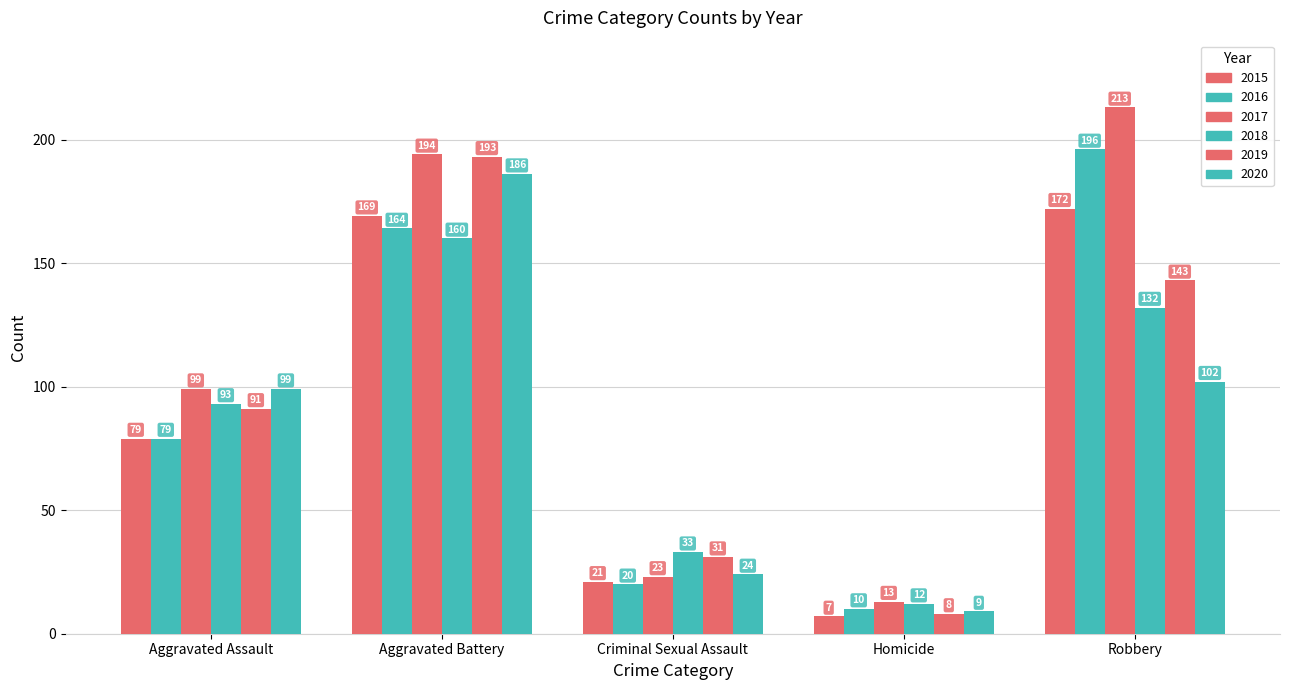

What is the highest value of the 2015 series?

172